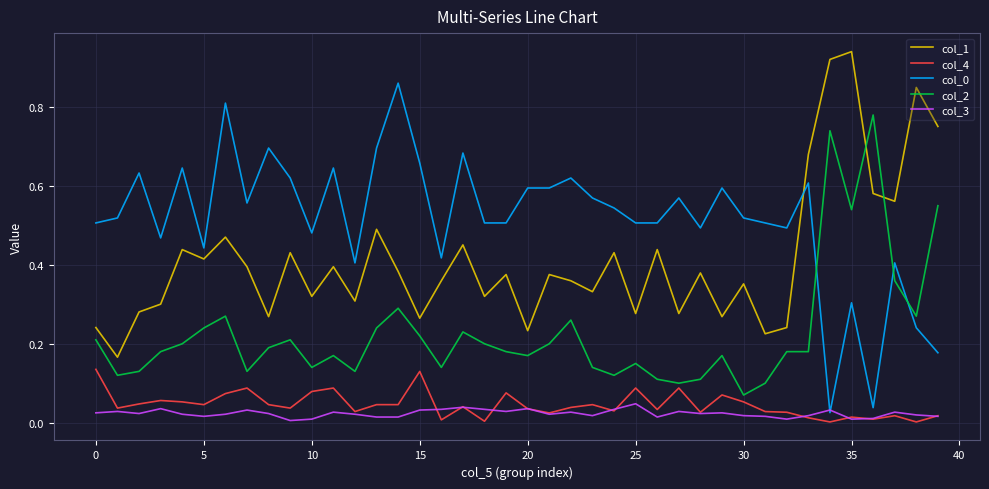

True or false: col_4 and col_1 intersect in this chart.

False